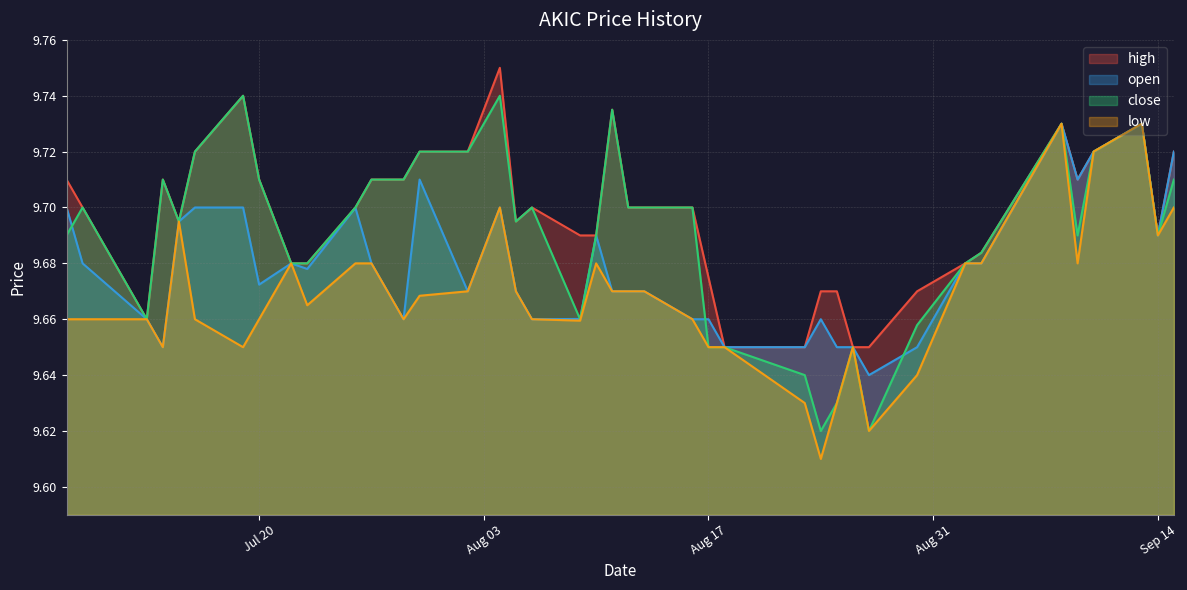

Between 2021-07-29 and 2021-08-30, which is larger?

2021-07-29